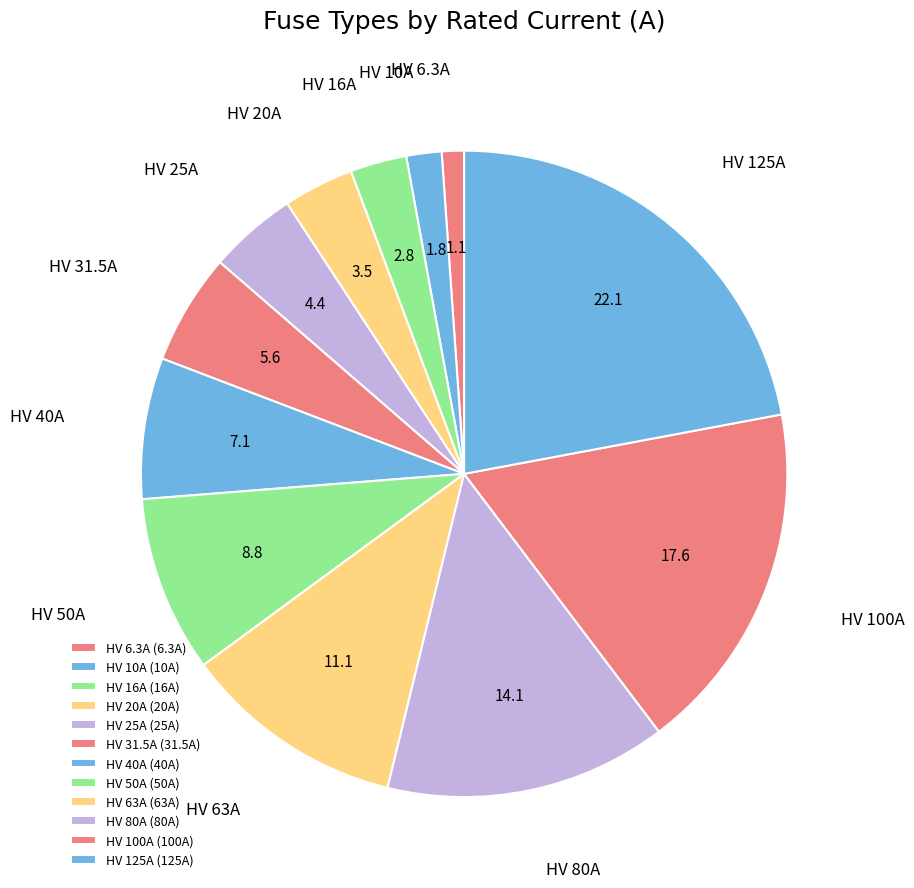

The HV 63A slice represents 21% of the pie. True or false?

False